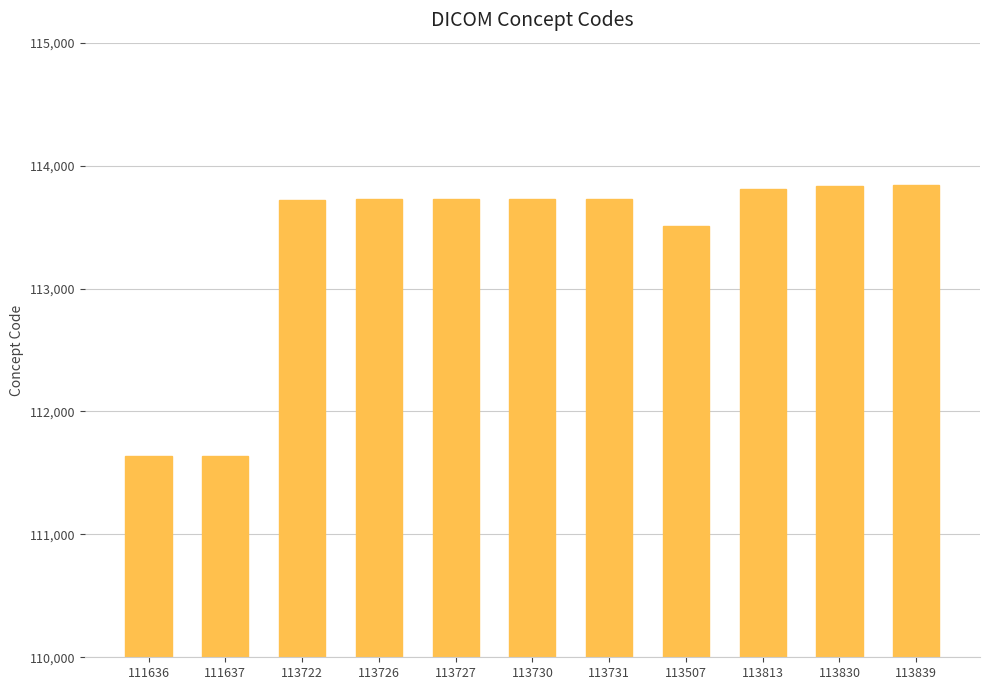

What is the sum of all values?

1246898